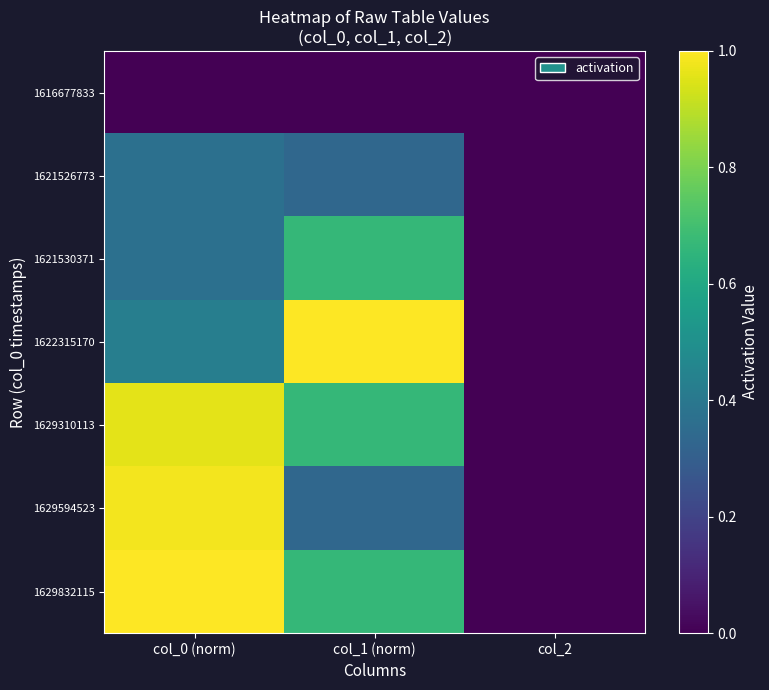

Which label corresponds to the largest value in the chart?

col_1 (norm)